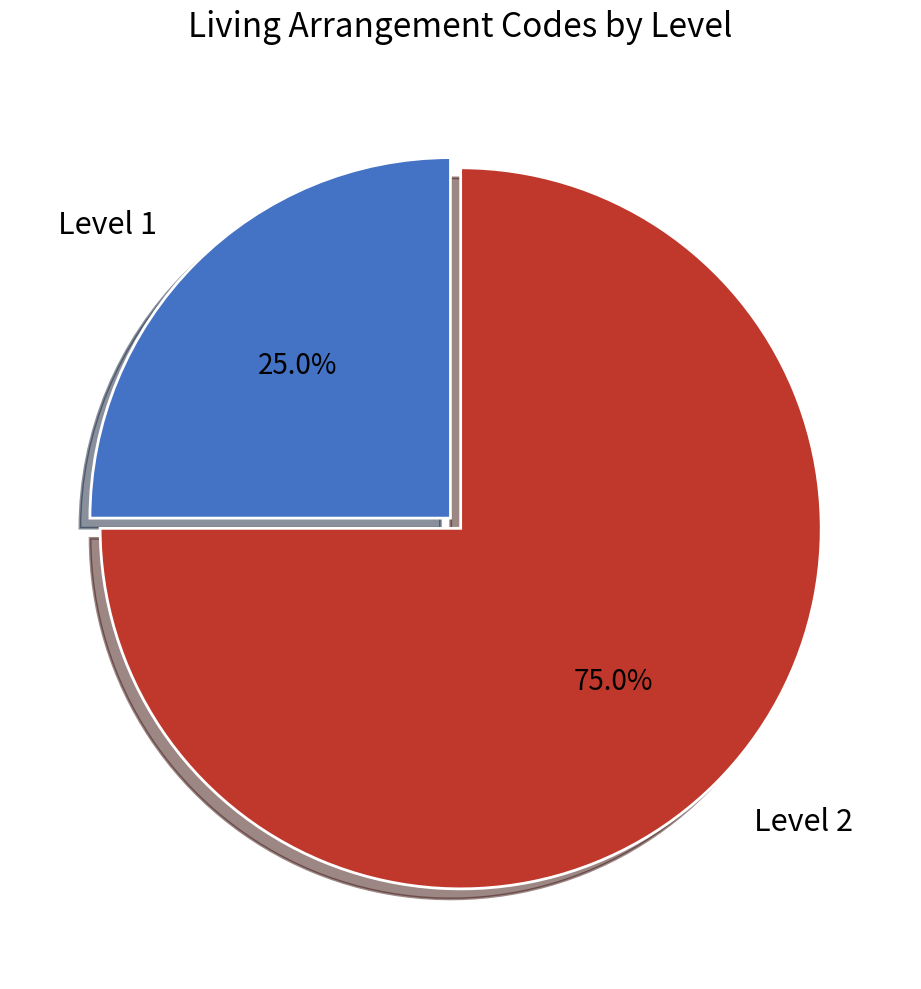

To the nearest percent, what is the average slice percentage?

50%